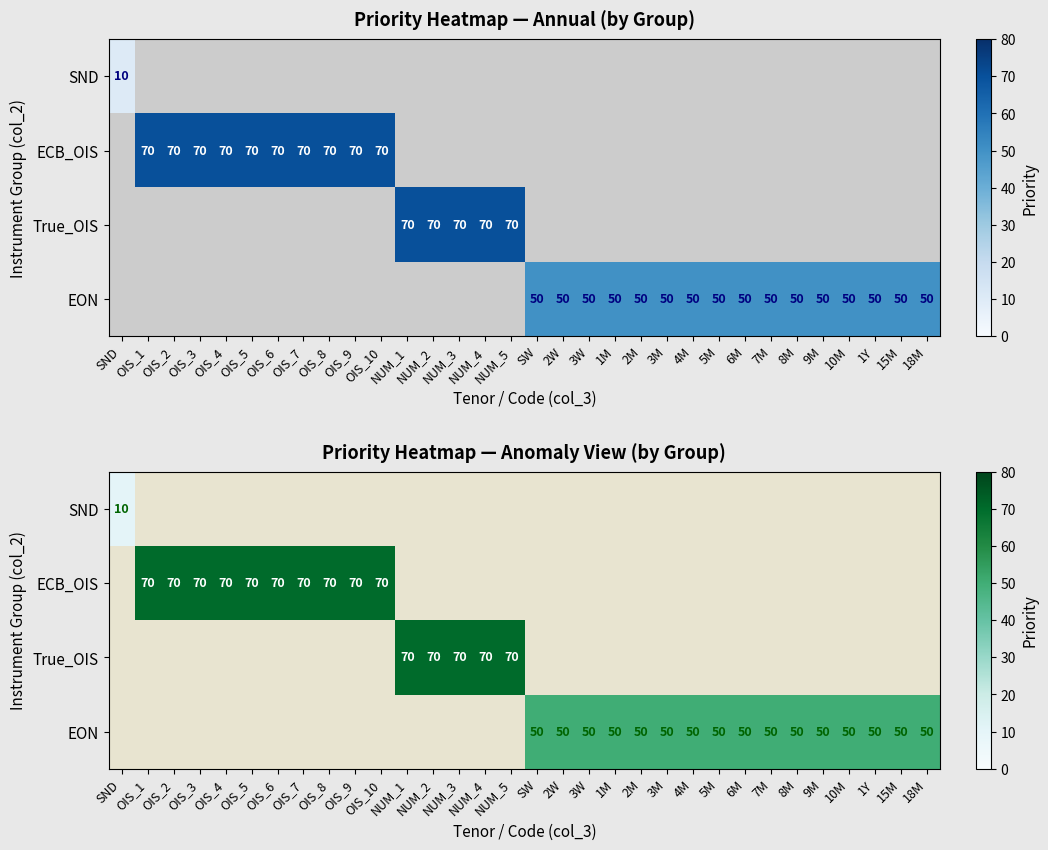

The value of EON at NUM_1 is 15. True or false?

False